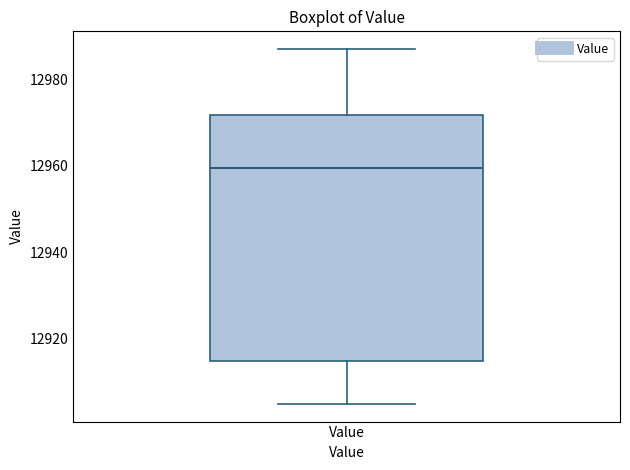

Where does the lower whisker of the box for Value end on the y-axis? The values are not printed on the chart, so give them approximately, as read against the axis.

12906